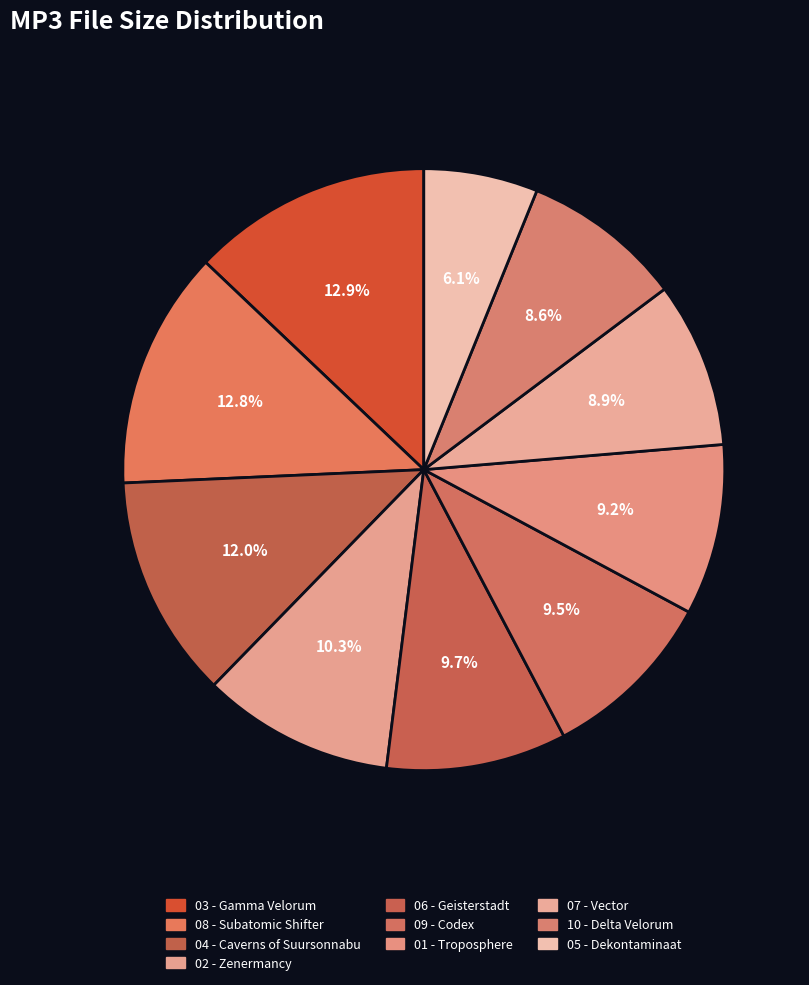

Rank the categories by value from highest to lowest.

03 - Gamma Velorum.mp3, 08 - Subatomic Shifter.mp3, 04 - Caverns of Suursonnabu.mp3, 02 - Zenermancy.mp3, 06 - Geisterstadt.mp3, 09 - Codex.mp3, 01 - Troposphere.mp3, 07 - Vector.mp3, 10 - Delta Velorum.mp3, 05 - Dekontaminaat.mp3